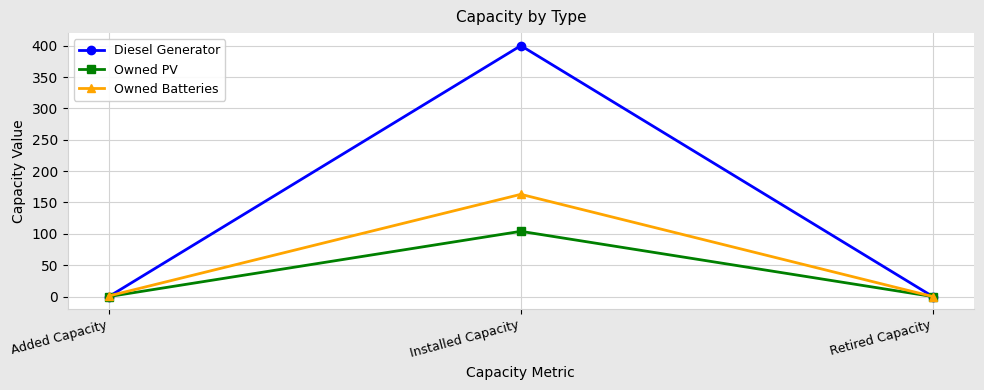

At how many categories does at least one series exceed 148?

1